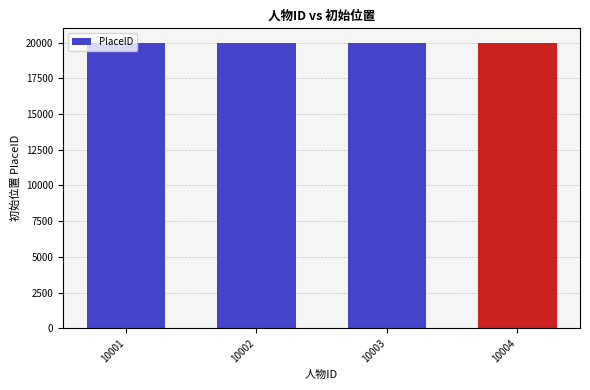

What is the value of the 3rd bar from the left?

20004